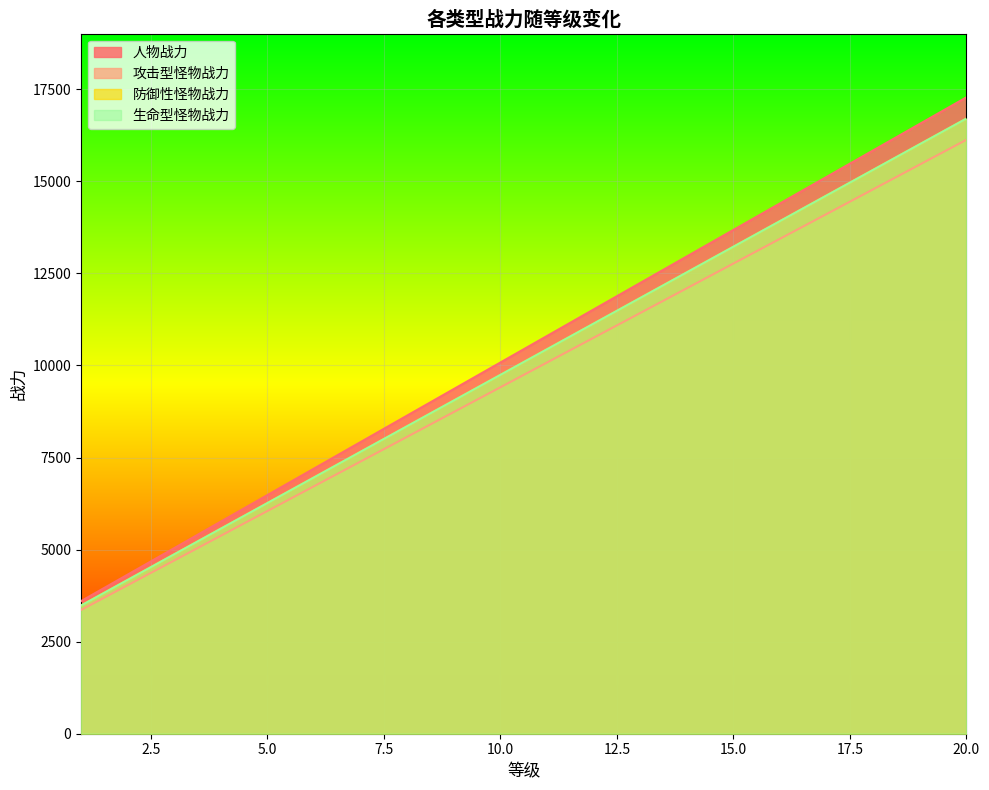

At which label does 防御性怪物战力 first exceed 10440?

12